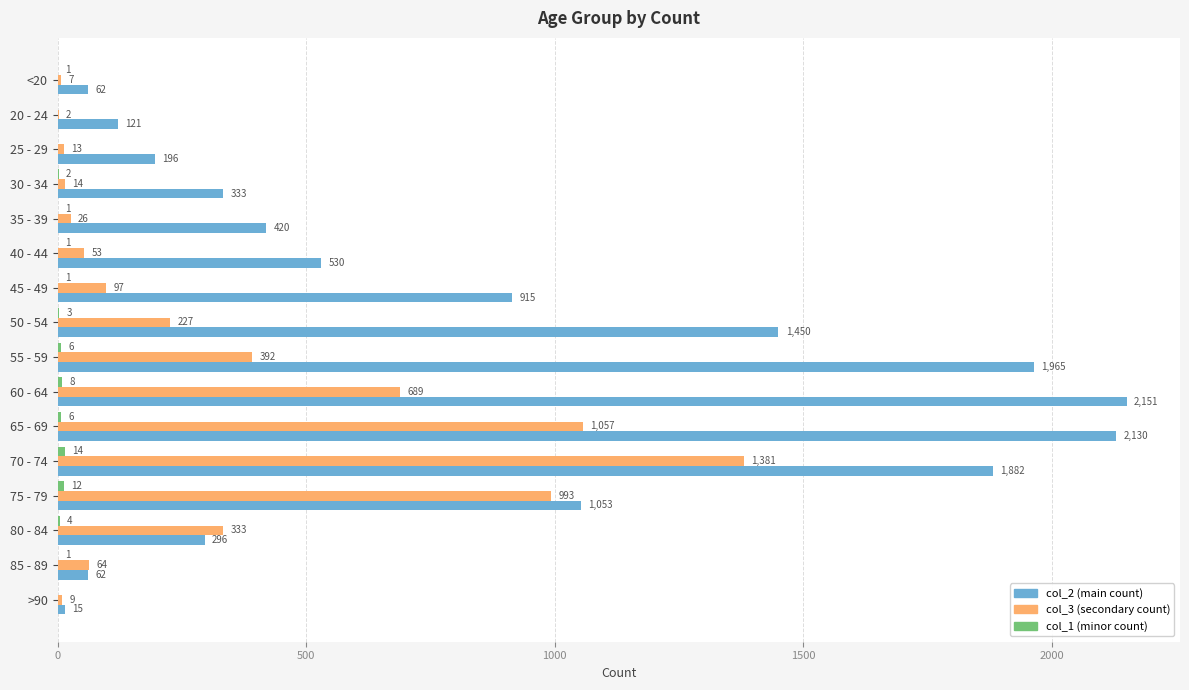

Which label corresponds to the largest value in the chart?

60 - 64